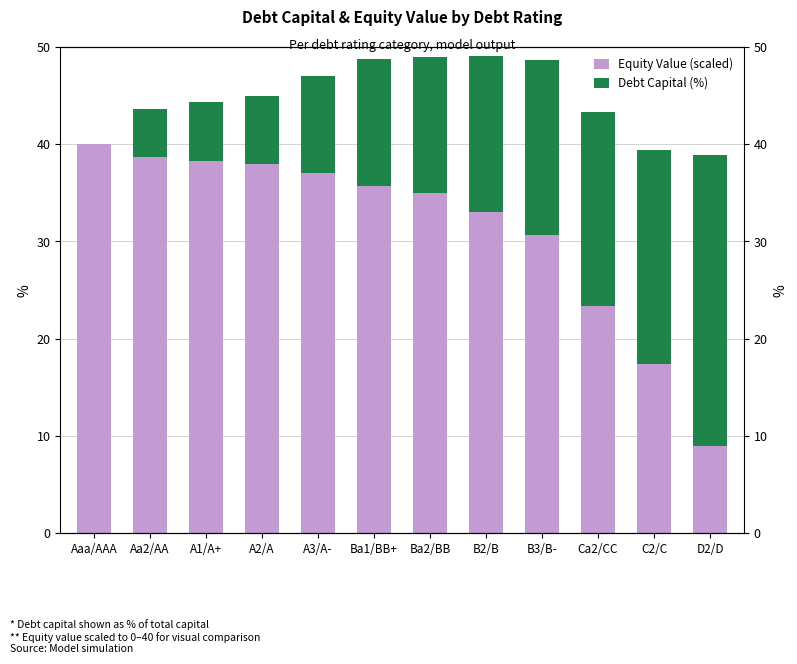

Between A2/A and B2/B, which is larger?

A2/A